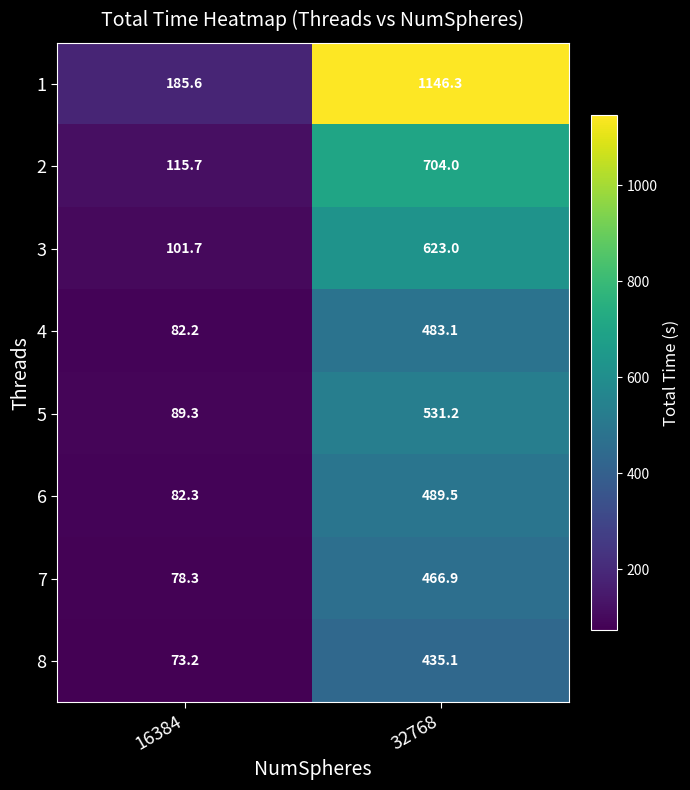

List the labels in order of 7 value, largest first.

32768, 16384